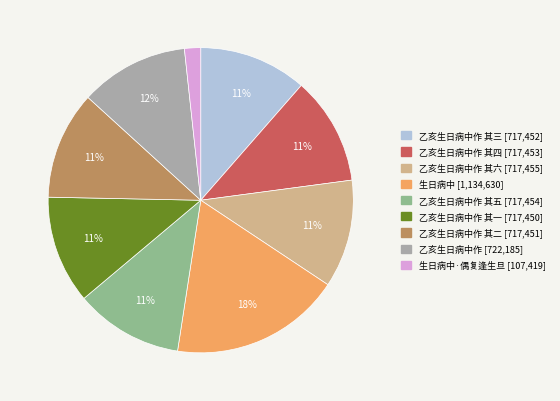

To the nearest percent, what is the difference between the largest and smallest slice percentages?

16%